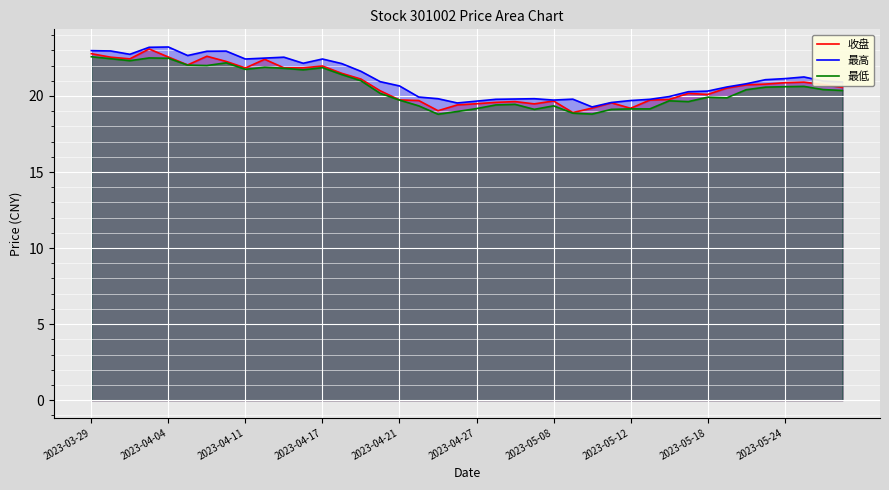

What is the approximate value of 收盘 at 2023-04-27?

19.5